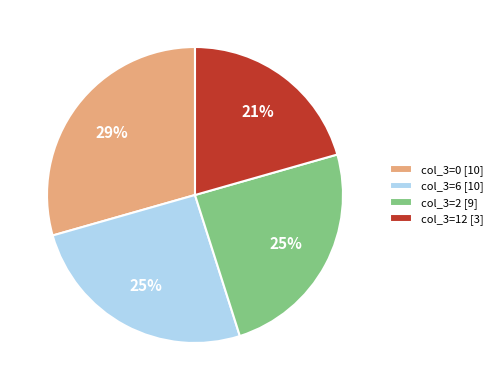

Is it true that col_3=2 [9] is 33% of the pie?

False